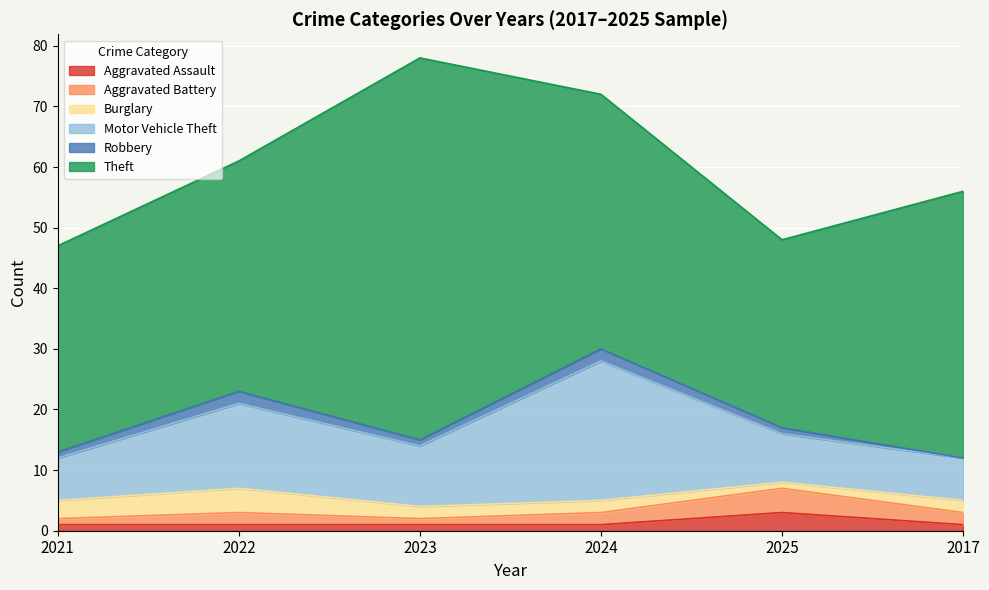

True or false: Aggravated Assault has a value of 1 at 2022.

True